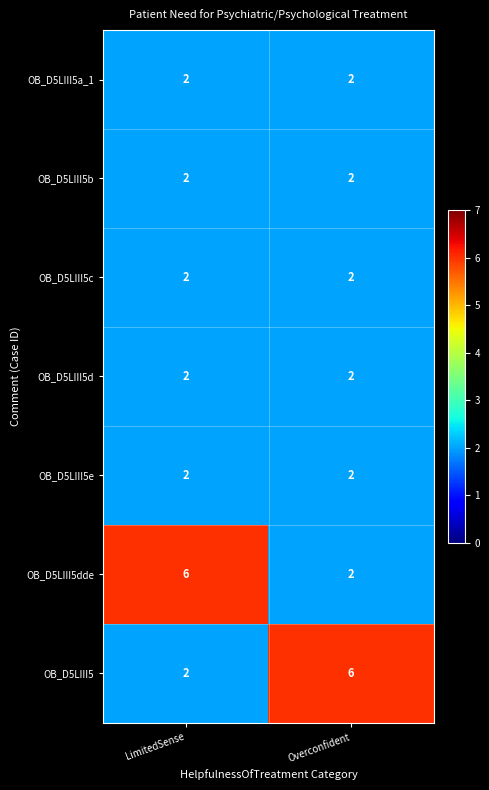

What is the difference between the maximum and minimum values in the OB_D5LIII5 series?

4